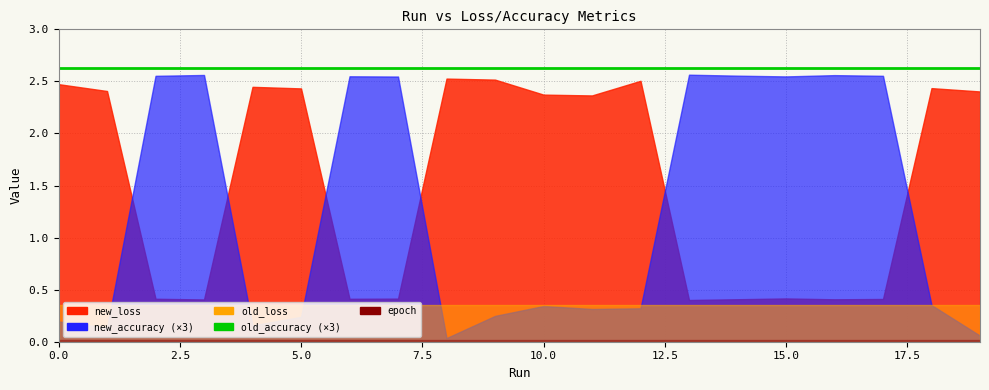

What are all the series names shown in the legend?

new_loss, new_accuracy, old_accuracy, old_loss, epoch